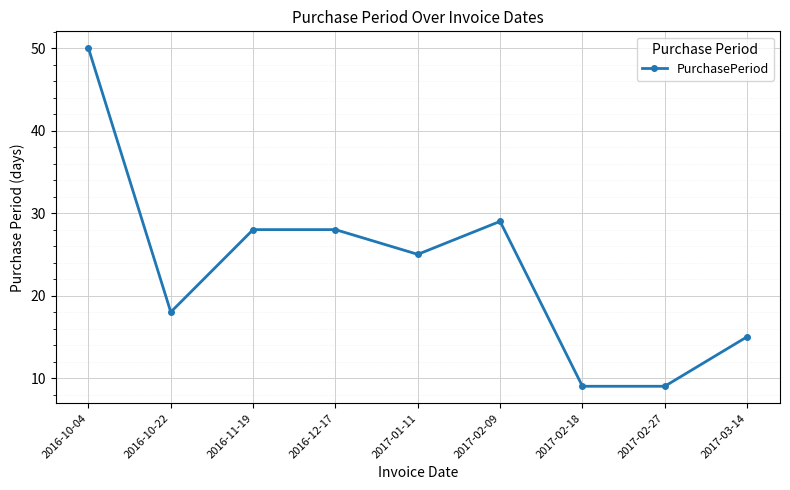

What is the difference between the maximum and minimum values?

41